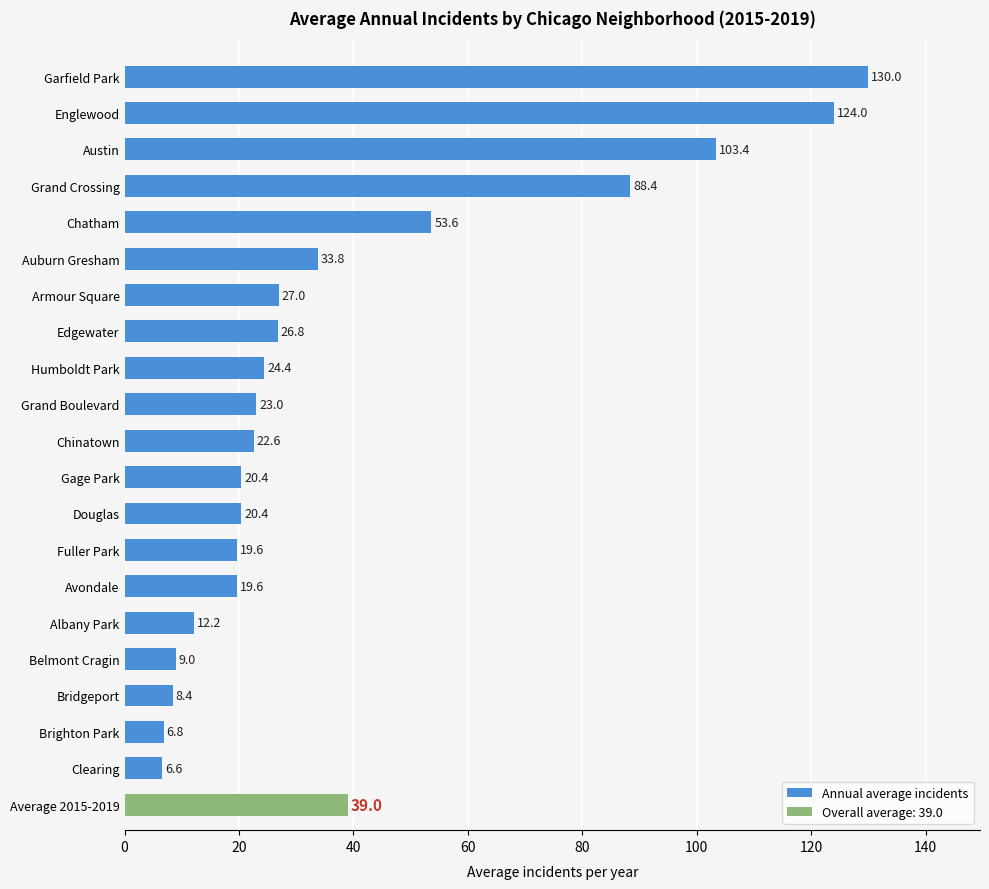

Where is Annual average incidents nearest to the value 68?

Chatham